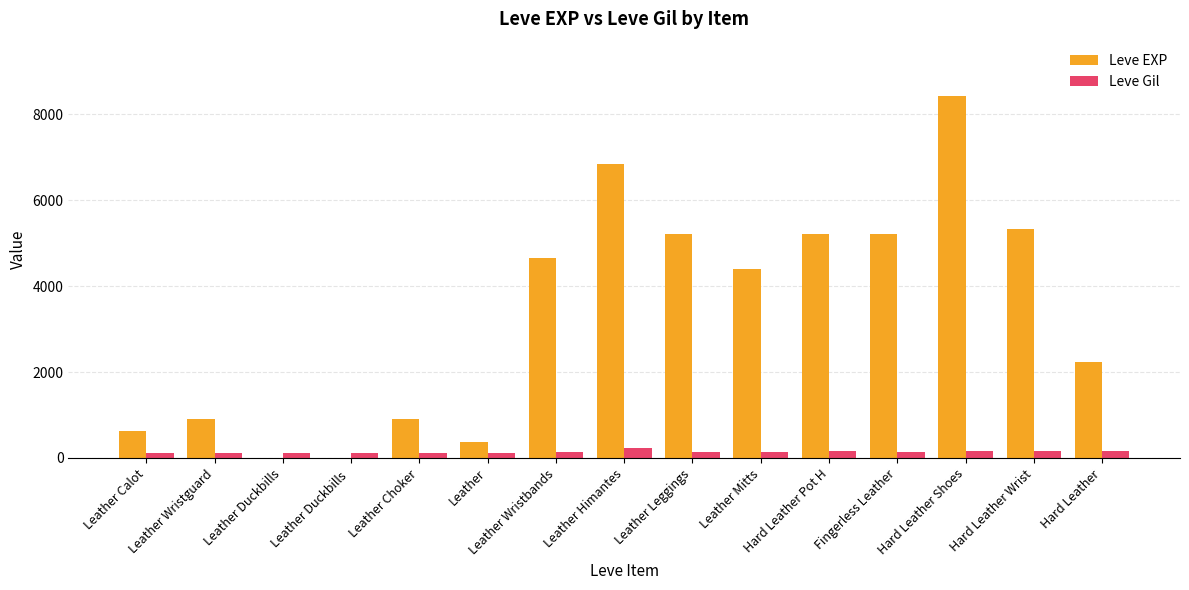

What is the maximum value shown in the chart?

8430